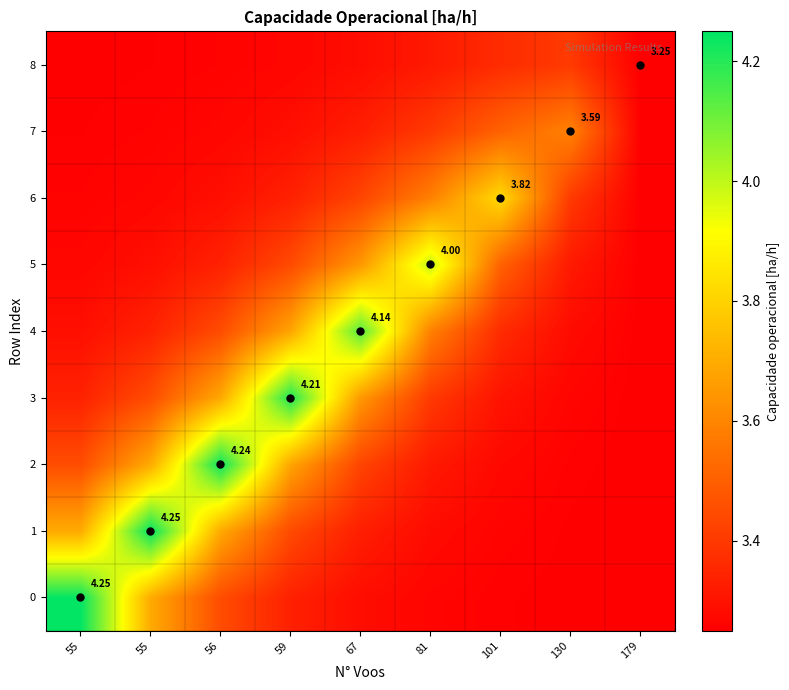

Rank the categories by 7 value from highest to lowest.

130, 101, 81, 67, 59, 56, 55, 55, 179